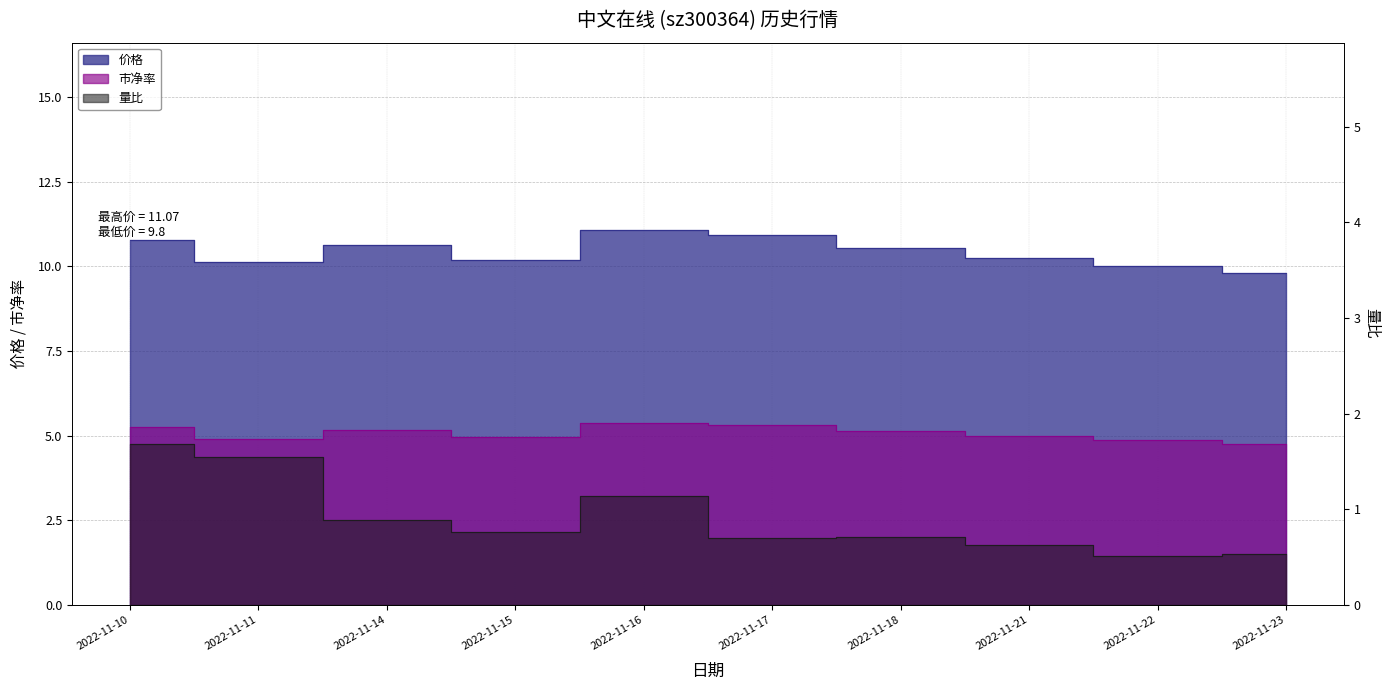

What is the greatest value displayed?

11.1